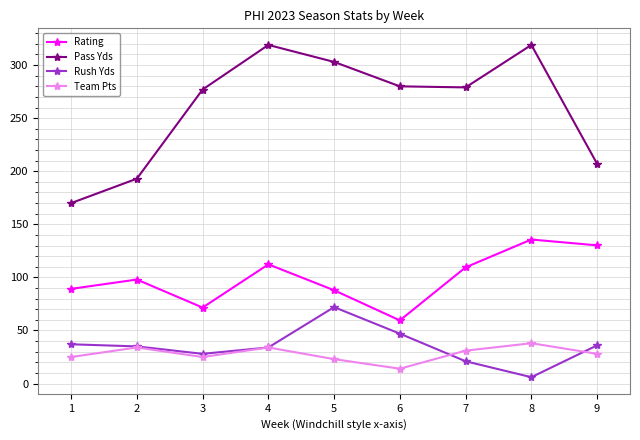

Rank the series by their maximum value, from highest to lowest.

Pass Yds, Rating, Rush Yds, Team Pts